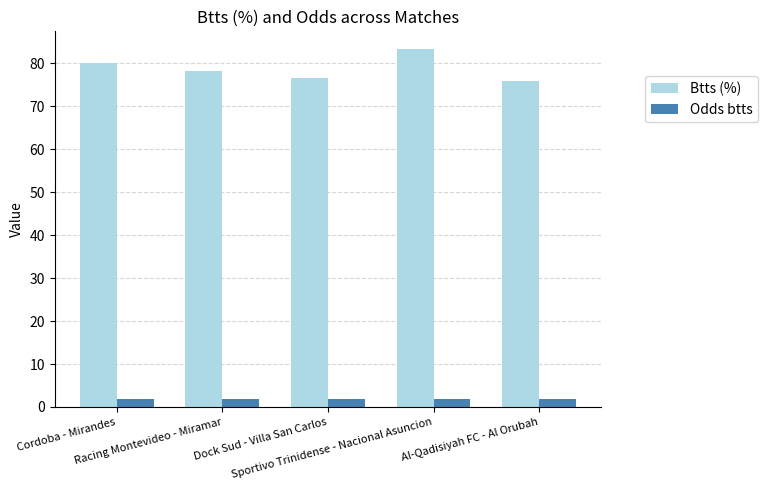

Which series has the widest spread of values?

Btts (%)